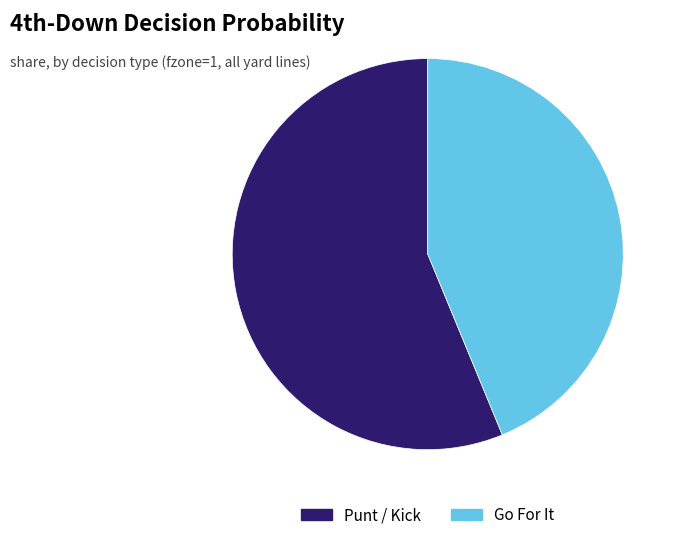

The Go For It slice represents 58% of the pie. True or false?

False